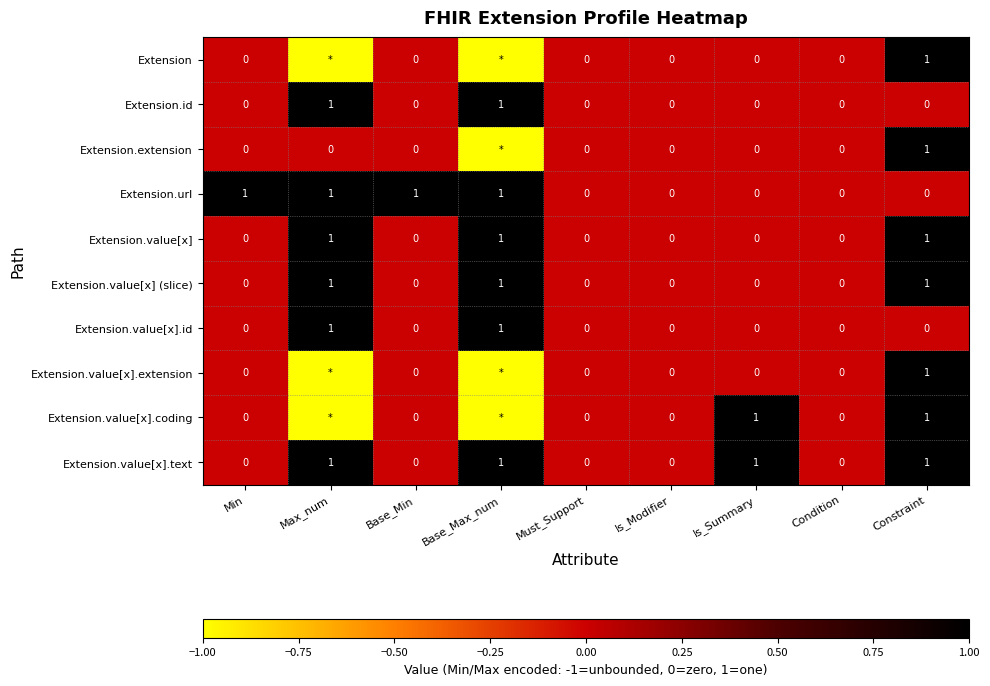

Is the value of Extension.value[x].text at Is_Modifier greater than the value of Extension.url at Max_num?

No